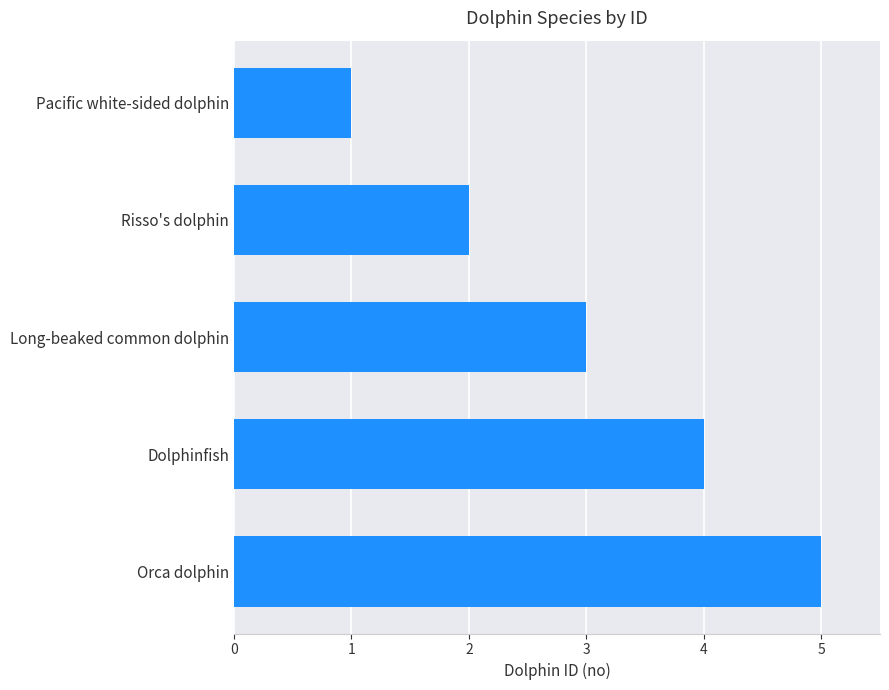

Rank the categories by value from highest to lowest.

Orca dolphin, Dolphinfish, Long-beaked common dolphin, Risso's dolphin, Pacific white-sided dolphin